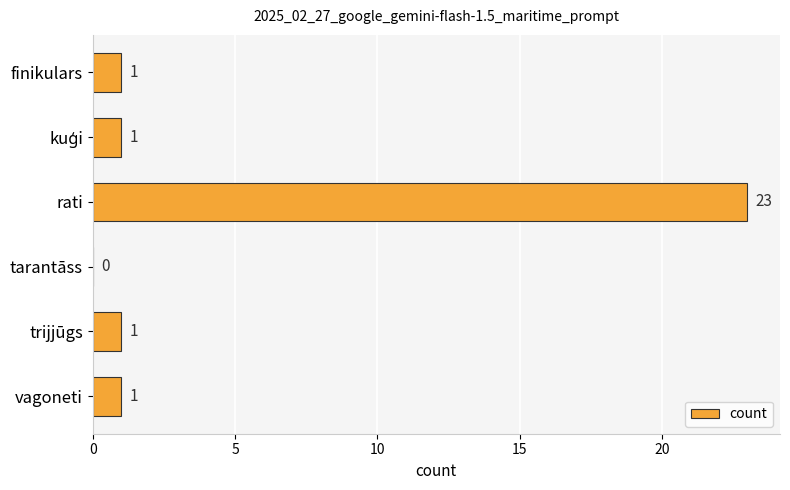

True or false: the data shows 1 at vagoneti.

True